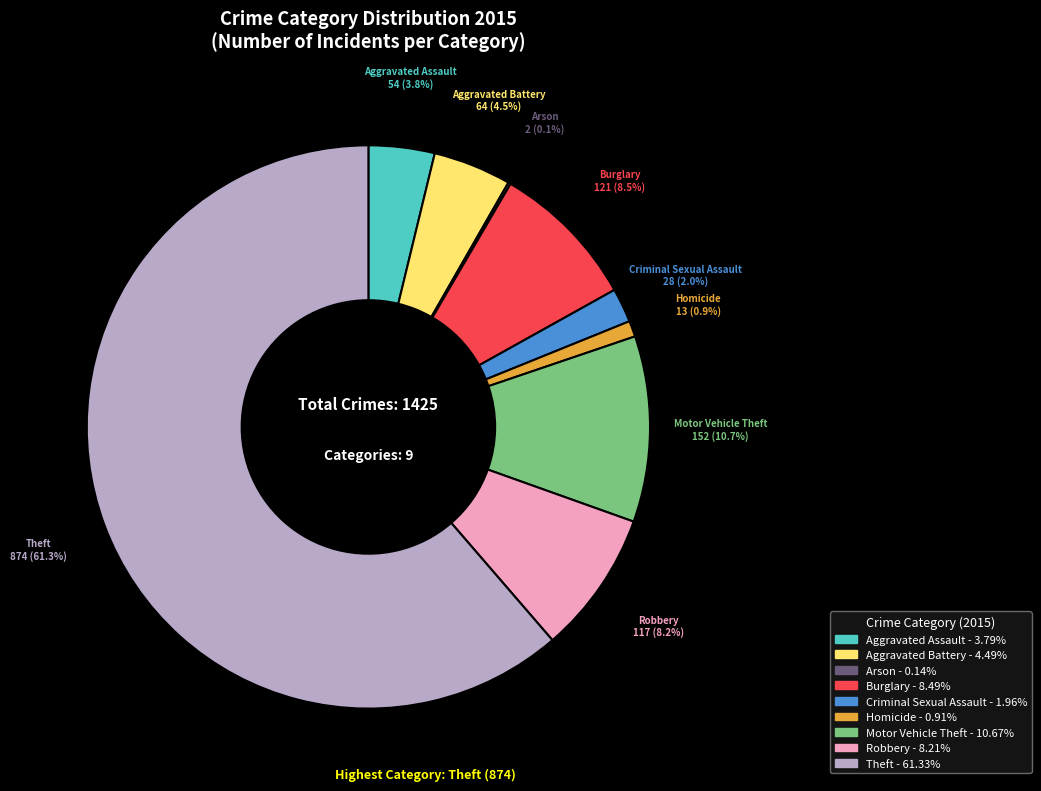

Between Theft and Criminal Sexual Assault, which is larger?

Theft